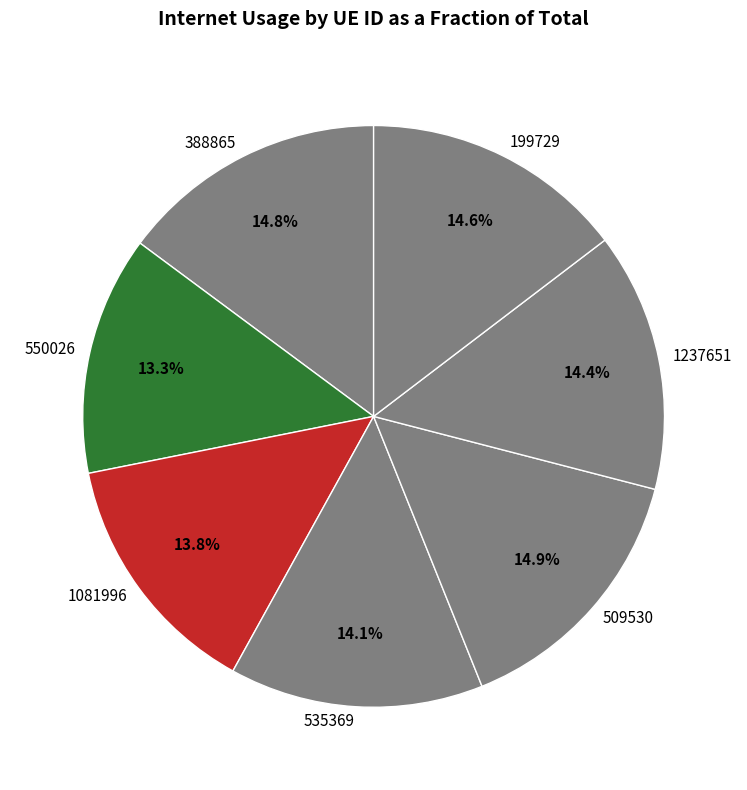

Which category has the smallest portion of the pie?

550026